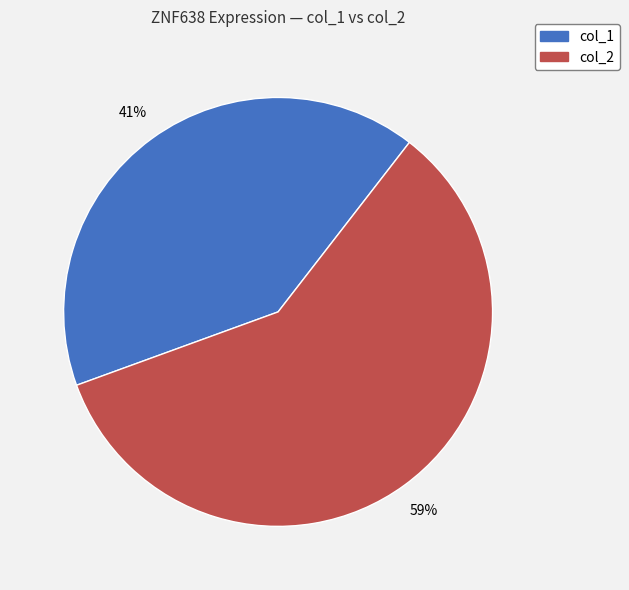

Is there a majority slice in this chart?

Yes